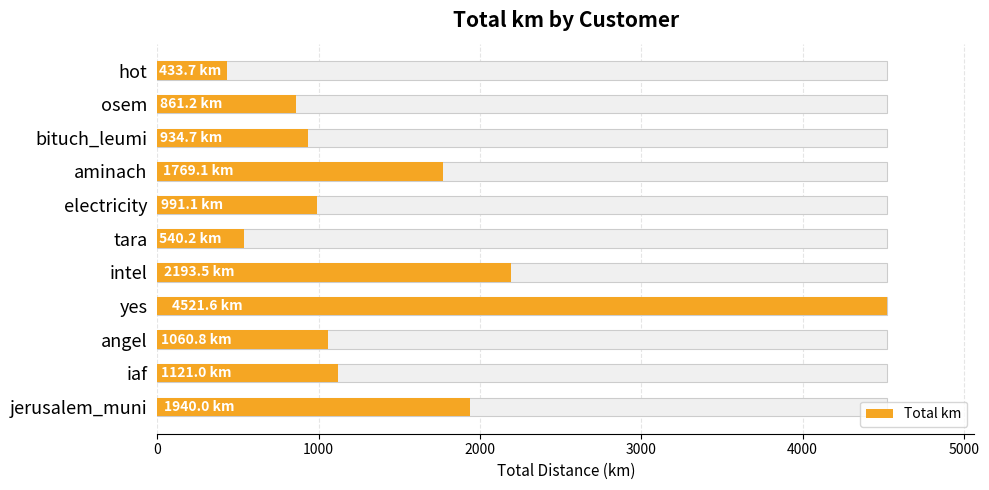

Reading right to left, extract all data points from this chart.

433.7	861.2	934.7	1769.1	991.1	540.2	2193.5	4521.6	1060.8	1121.0	1940.0